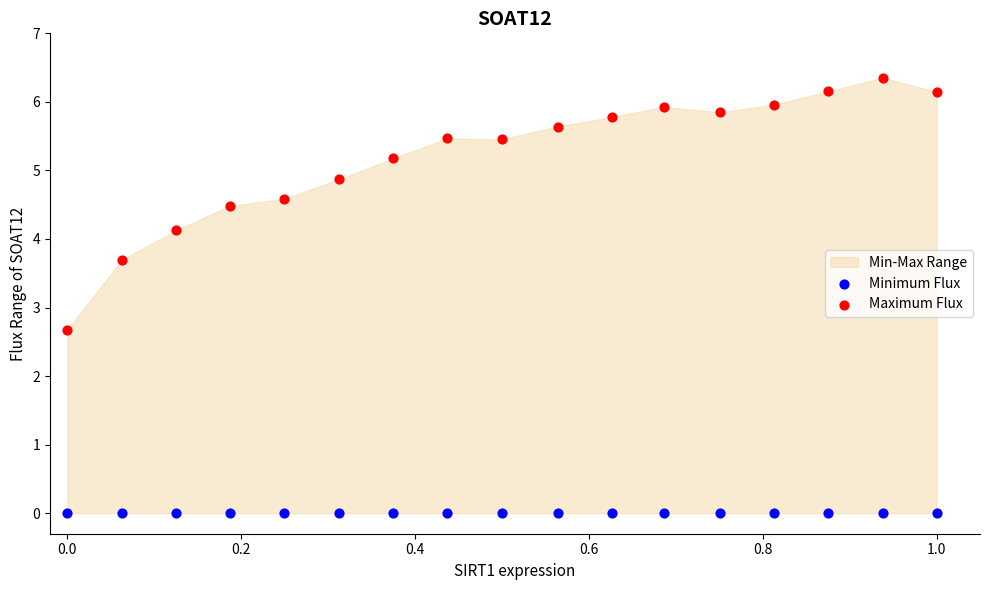

Which series contains the highest Y value?

Maximum Flux